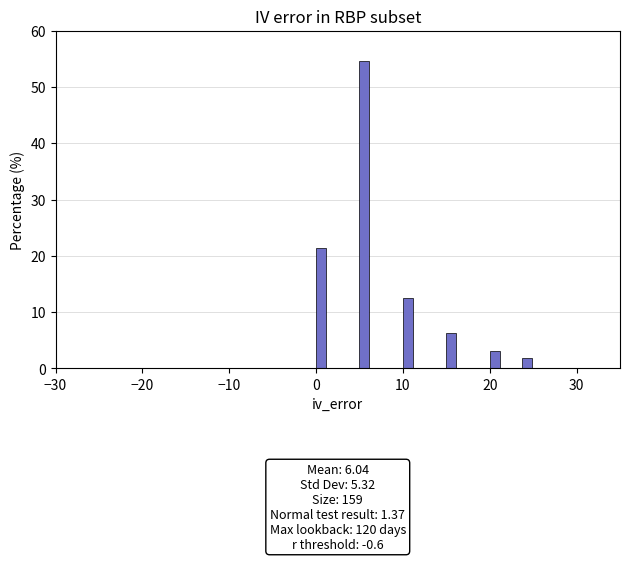

Around what value on the x-axis is the tallest bar? Give the approximate position of its centre, as read against the axis.

6